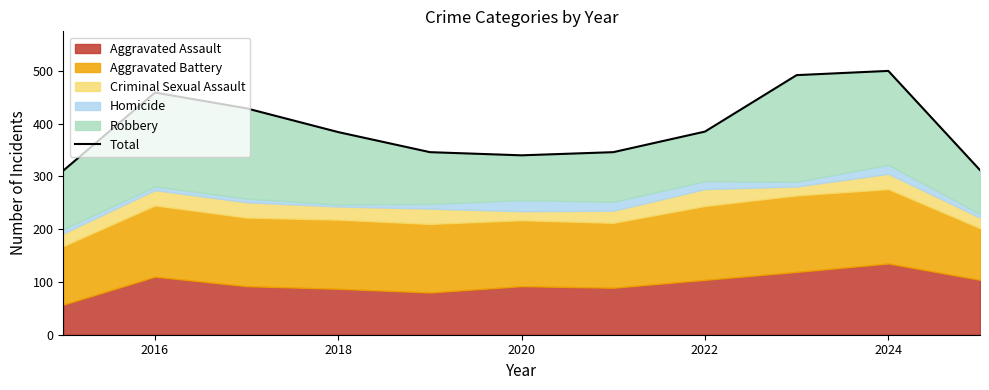

Reading left to right, list all the values displayed in this chart.

311	459	429	384	346	340	346	385	492	500	312